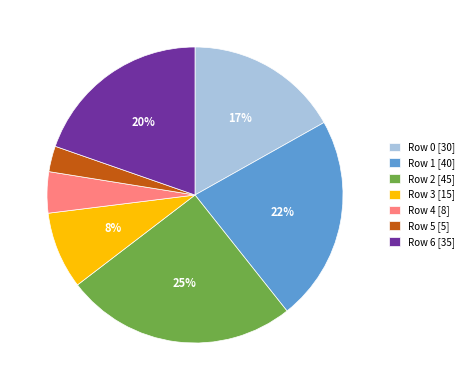

Combined, do Row 4 [8] and Row 2 [45] account for over 50%?

No